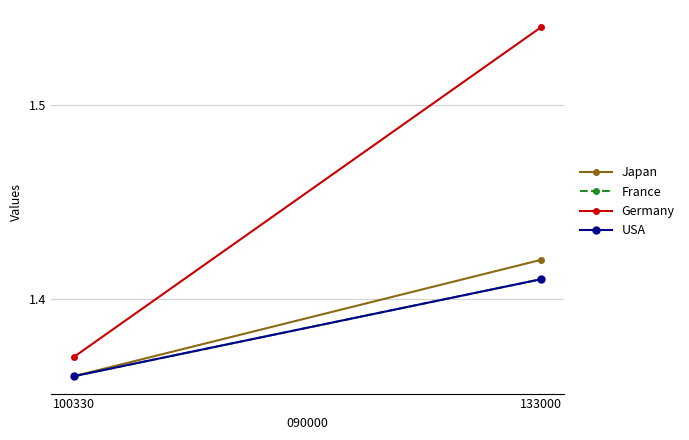

At 100330, list the series in order from largest to smallest.

Germany, Japan, France, USA